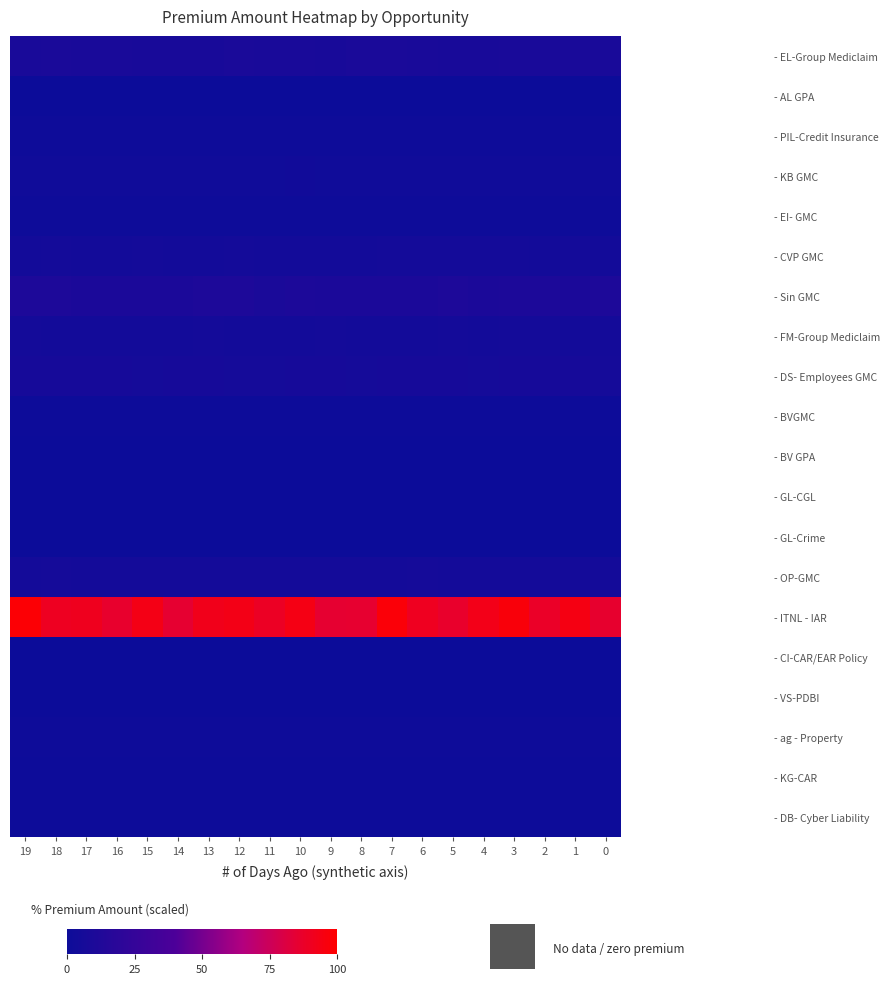

Between 10 and 16, which is larger?

10